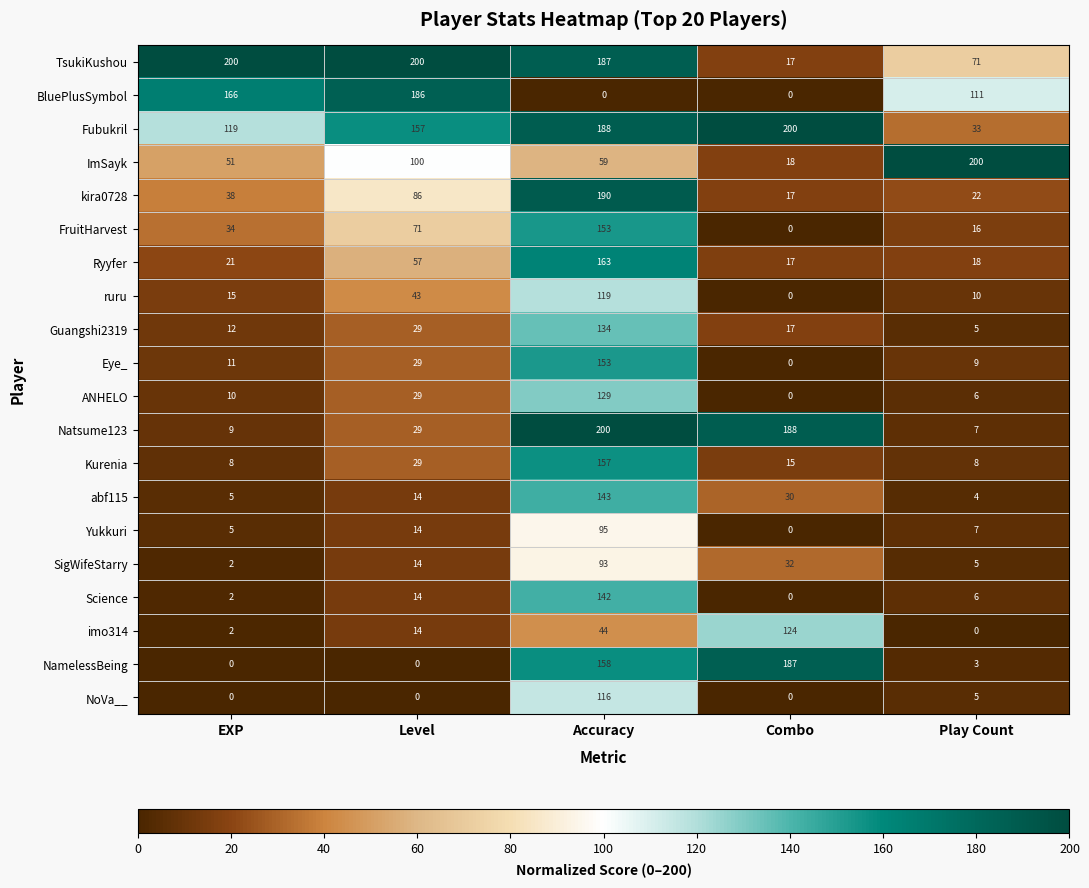

What is the sum of the kira0728 values at Combo and Accuracy?

207